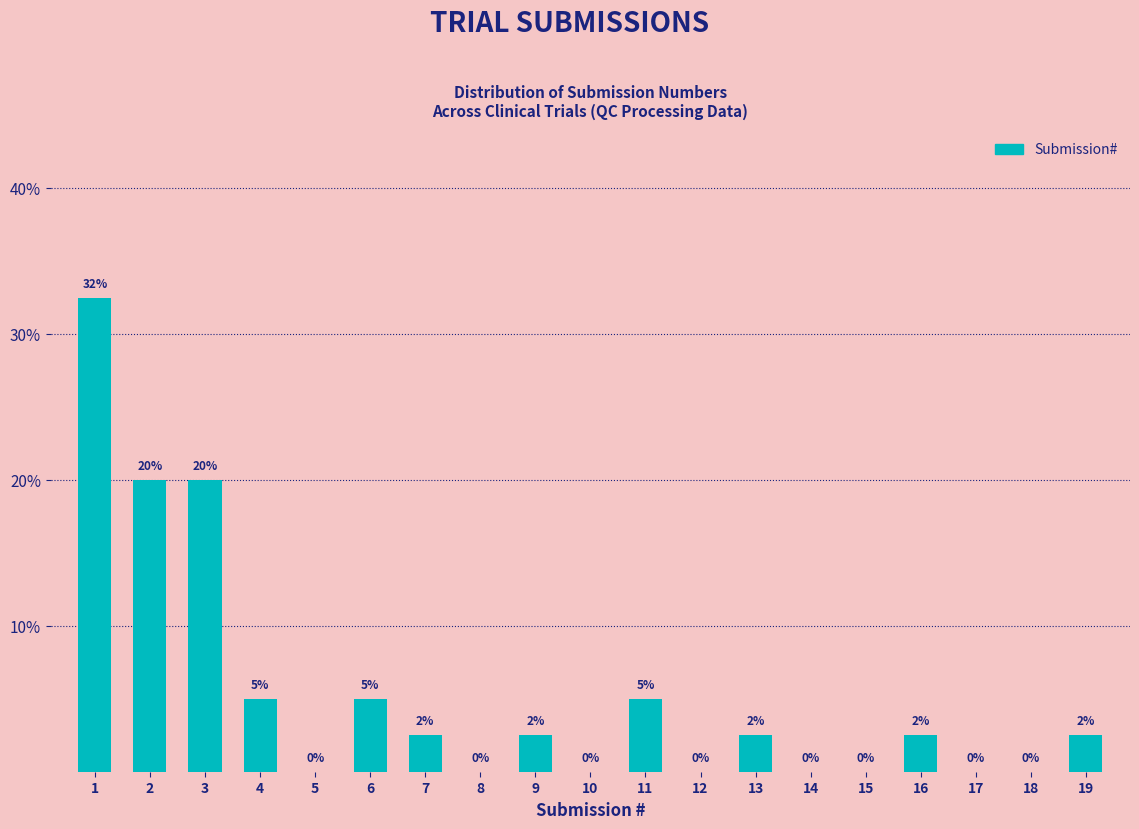

The value at 2 is 20.0. True or false?

True